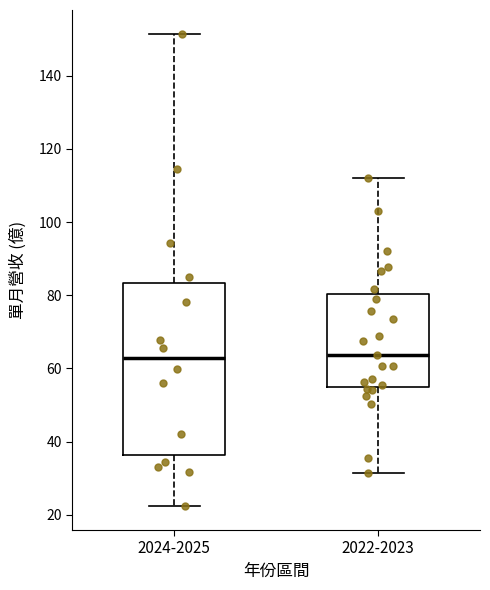

Reading left to right, read every box against the y-axis: the position of its median line, the range the box covers, and the ends of its whiskers. The values are not printed on the chart, so give them approximately, as read against the axis.

2024-2025: median 62, box 36 to 84, whiskers 22 to 152
2022-2023: median 64, box 56 to 80, whiskers 32 to 112